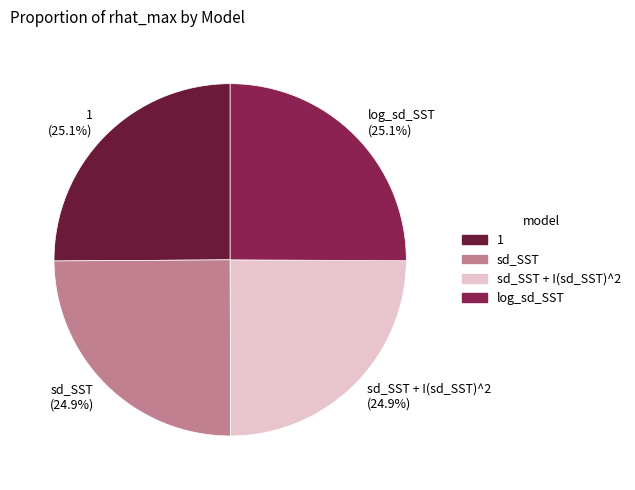

Approximately how many times larger is the value at sd_SST + I(sd_SST)^2 (24.9%) compared to sd_SST (24.9%)?

1.0